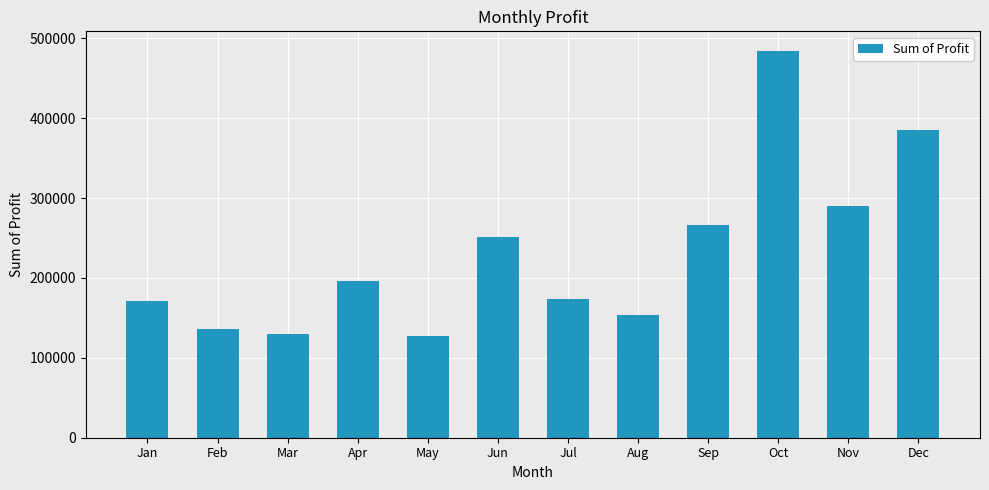

Is it true that the value at Jan is 63181.7?

False